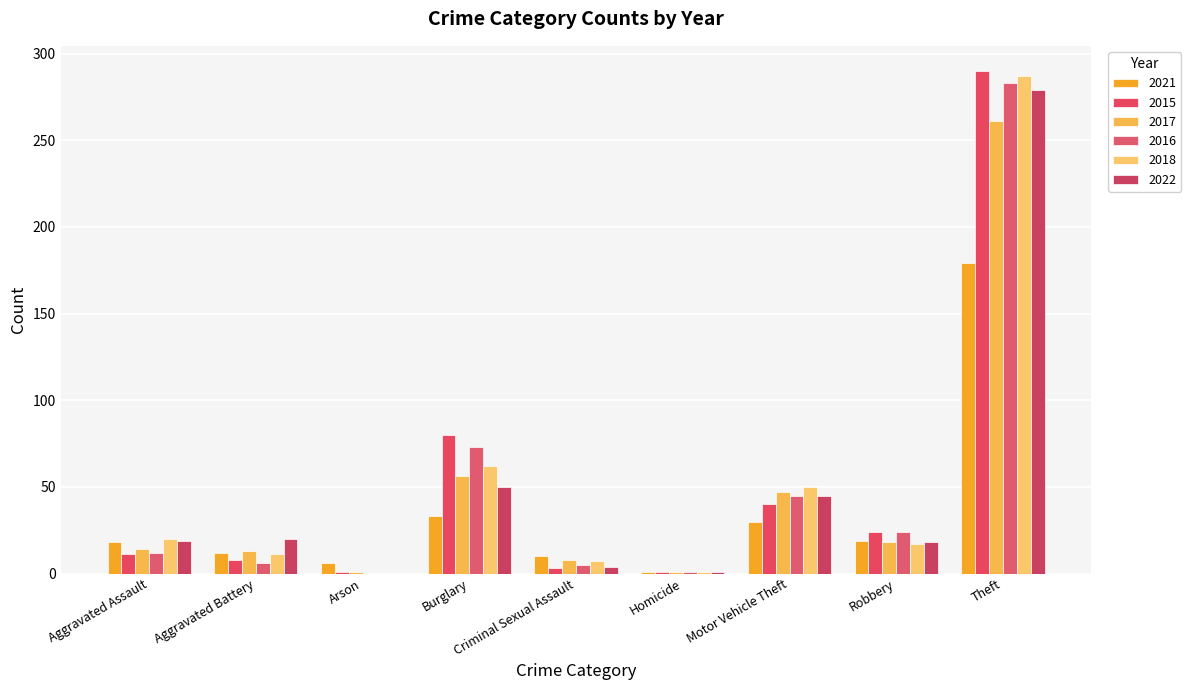

Reading left to right, transcribe all the data shown in this chart.

2021: 18	12	6	33	10	1	30	19	179
2015: 11	8	1	80	3	1	40	24	290
2017: 14	13	1	56	8	1	47	18	261
2016: 12	6	0	73	5	1	45	24	283
2018: 20	11	0	62	7	1	50	17	287
2022: 19	20	0	50	4	1	45	18	279